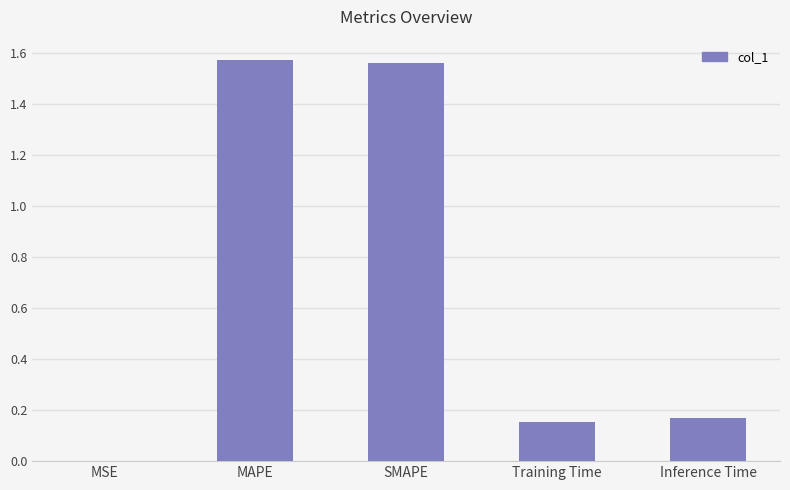

What is the sum of all values?

3.5